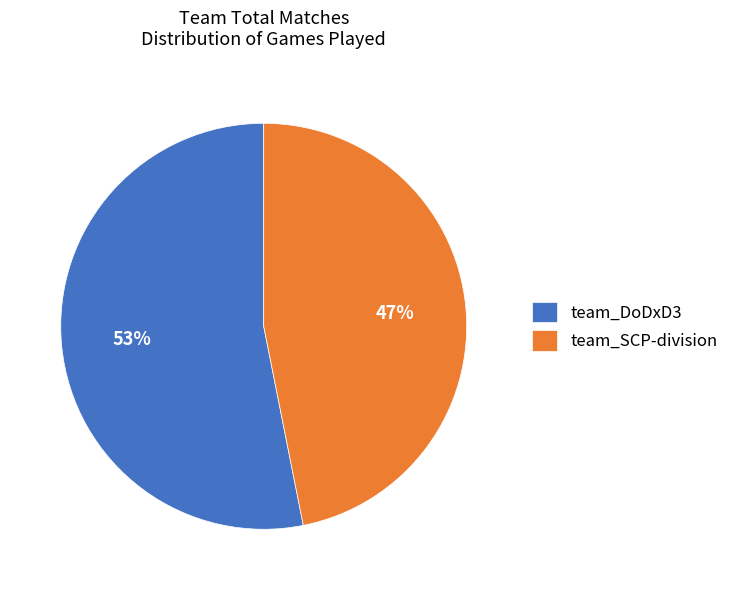

Is the sum of team_SCP-division and team_DoDxD3 greater than half?

Yes